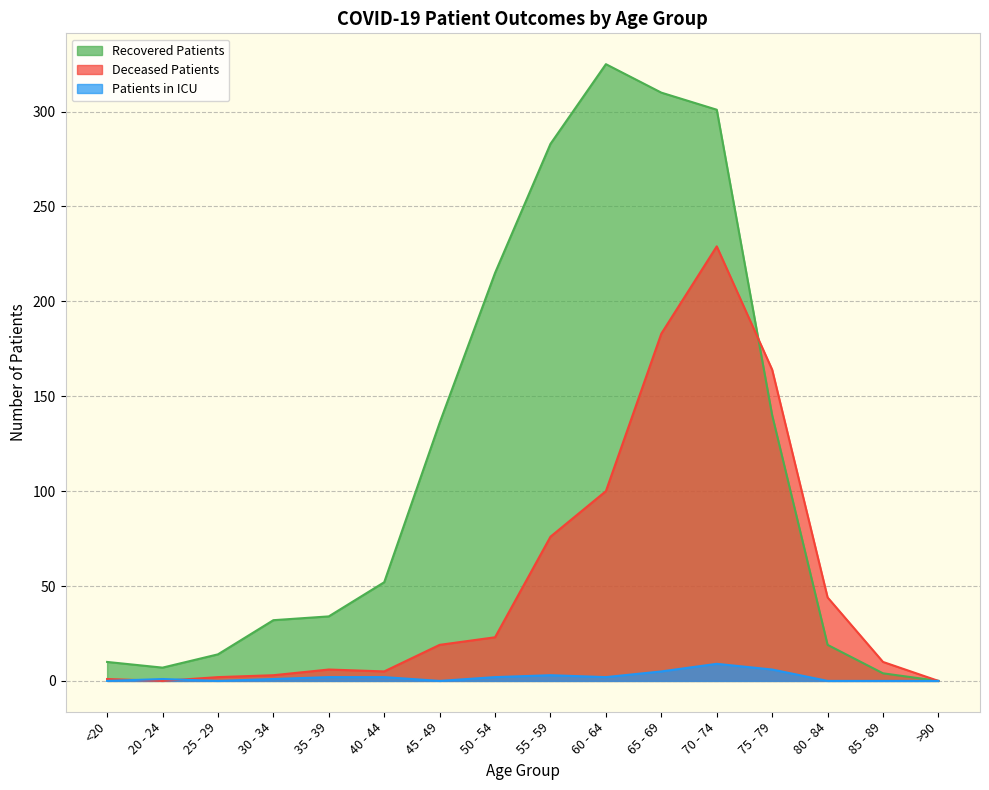

What are all the series names shown in the legend?

Recovered Patients, Deceased Patients, Patients in ICU